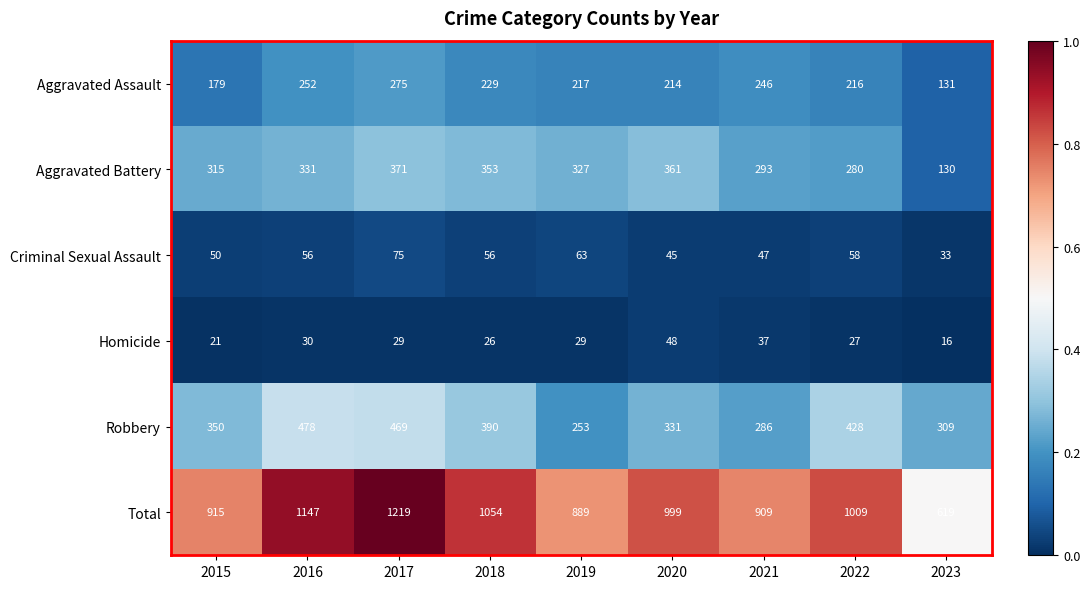

At which label is Aggravated Assault closest to 203?

2020